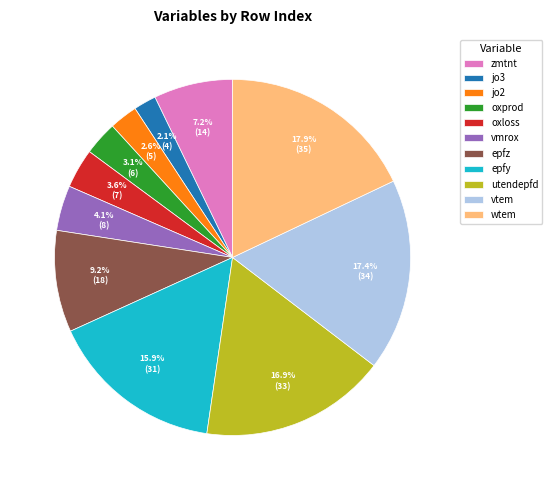

Rank the categories by value from highest to lowest.

wtem, vtem, utendepfd, epfy, epfz, zmtnt, vmrox, oxloss, oxprod, jo2, jo3